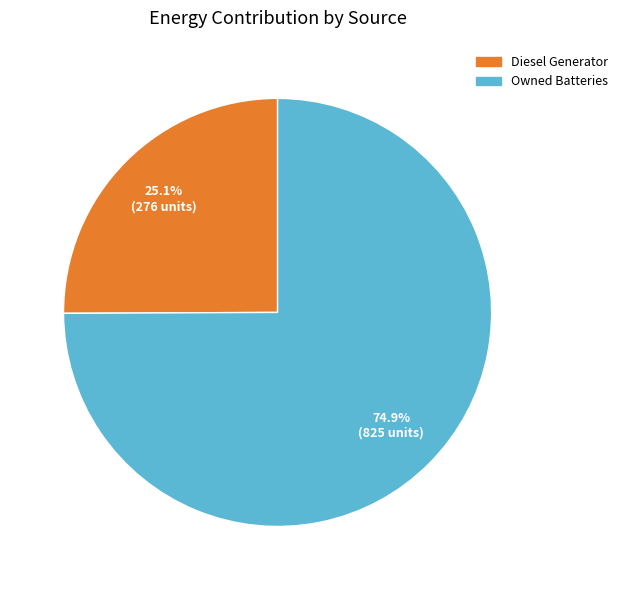

Is there a majority slice in this chart?

Yes